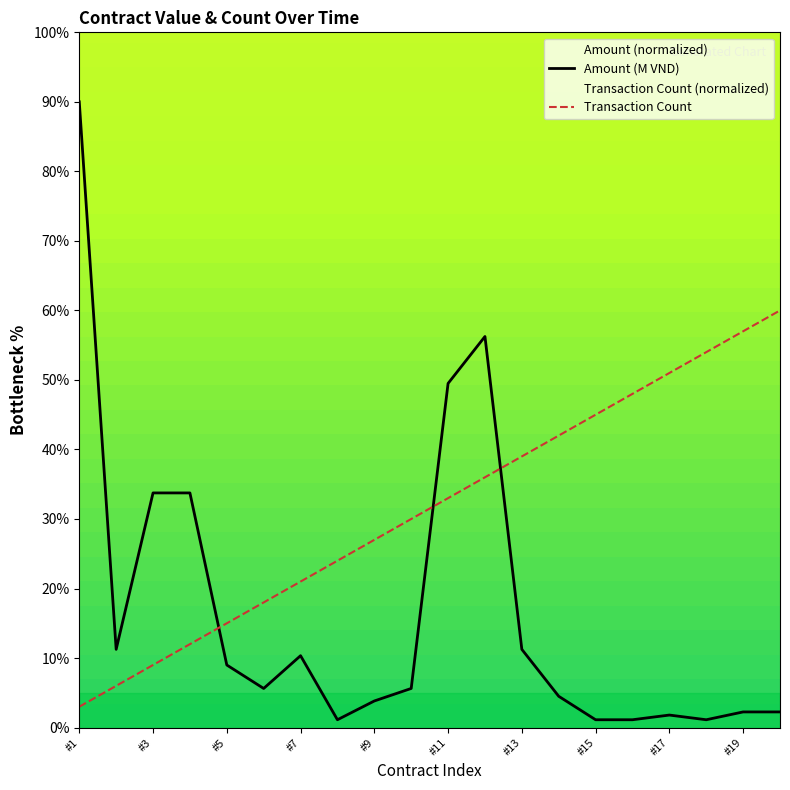

How many interior local peaks does the Amount (M VND) series have?

3